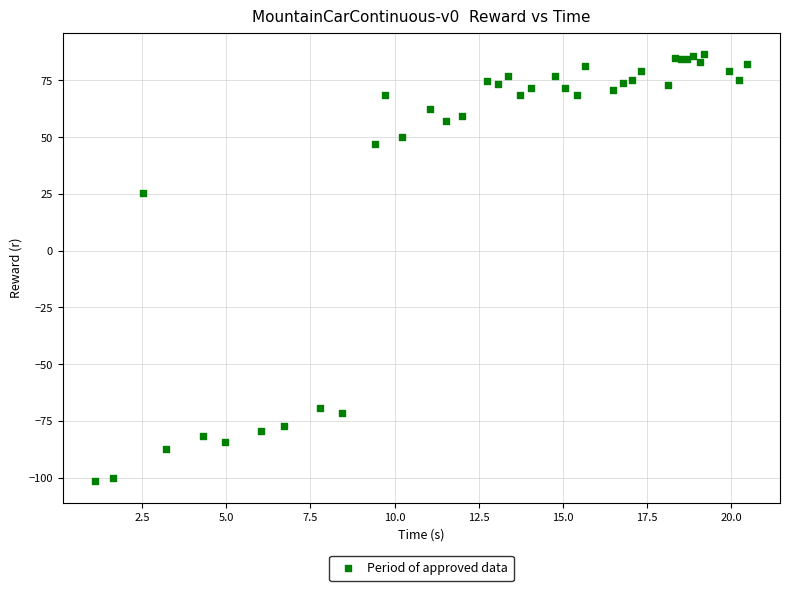

What Y value in the scatter plot is closest to -7?

25.2